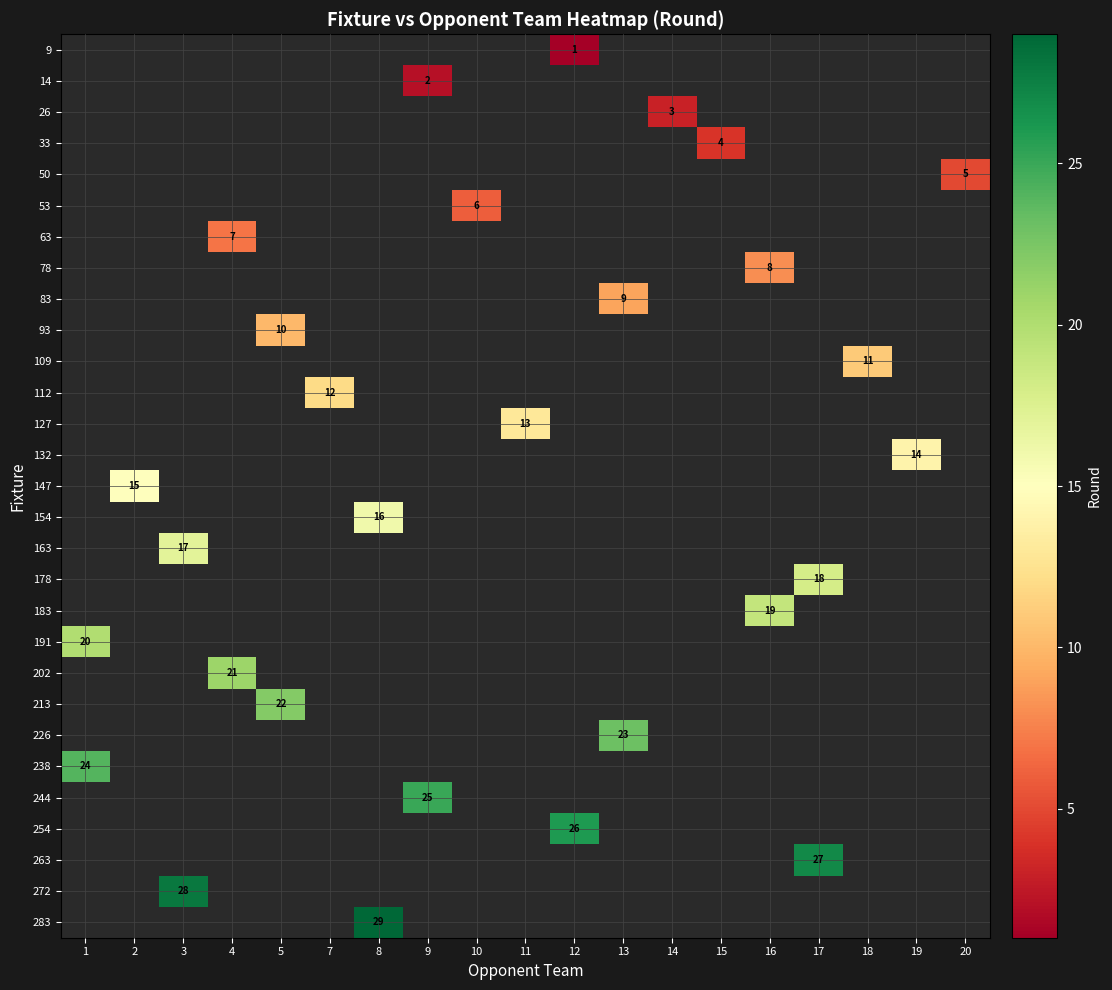

Is the value of 147 at 1 greater than the value of 154 at 10?

No